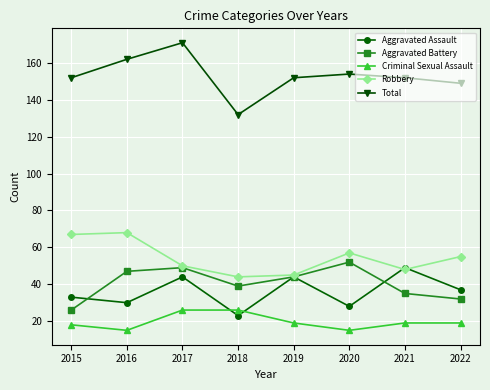

How many data points in Aggravated Battery are less than 44?

4